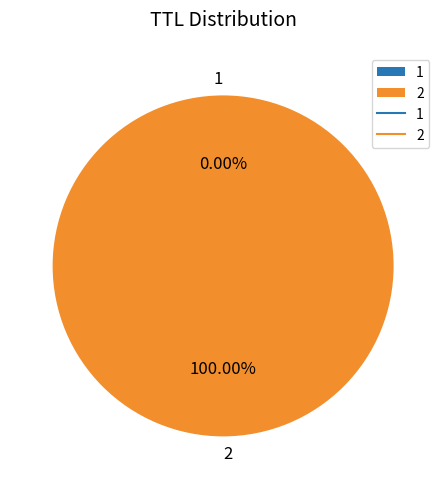

Is there any slice that represents more than half of the pie?

Yes